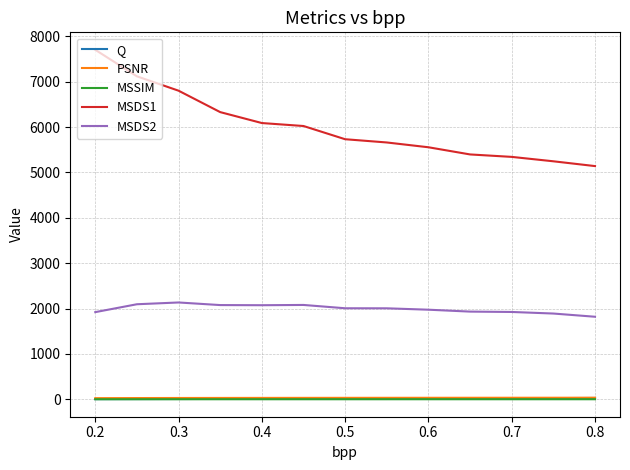

True or false: MSSIM and MSDS1 cross at least once.

False